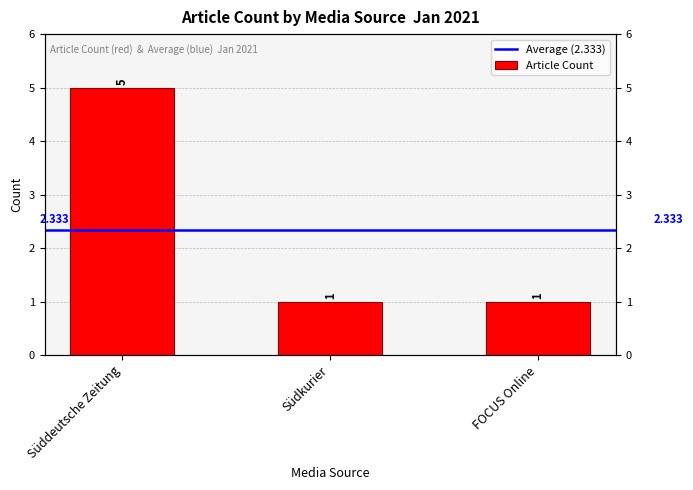

List the labels in order of value, smallest first.

Südkurier, FOCUS Online, Süddeutsche Zeitung